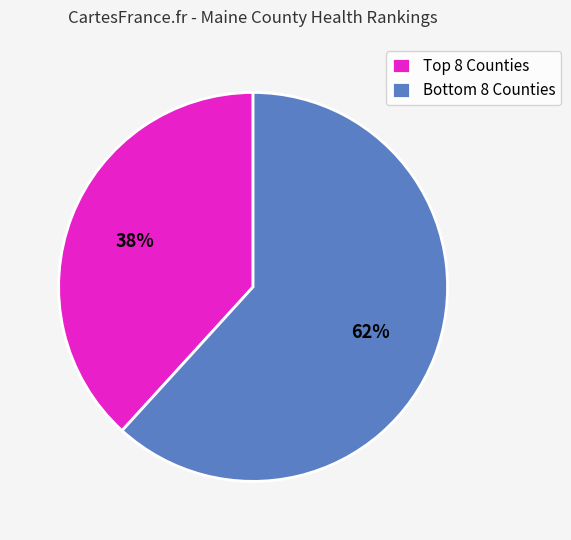

How many segments does this pie chart have?

2